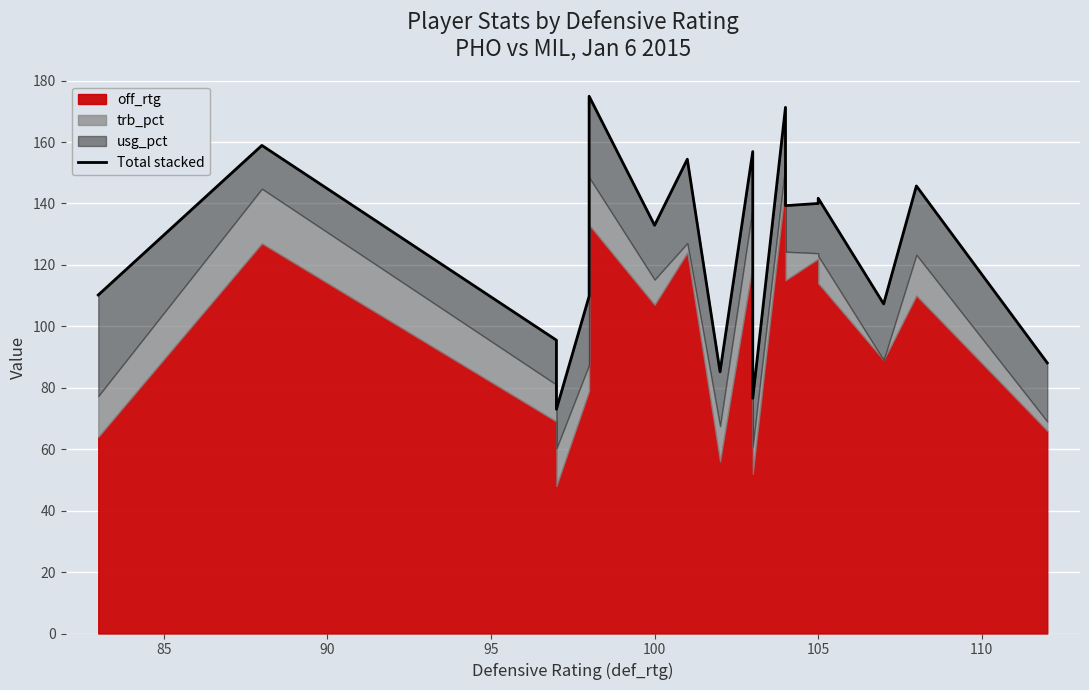

True or false: the data shows 163.1 at 10.

False